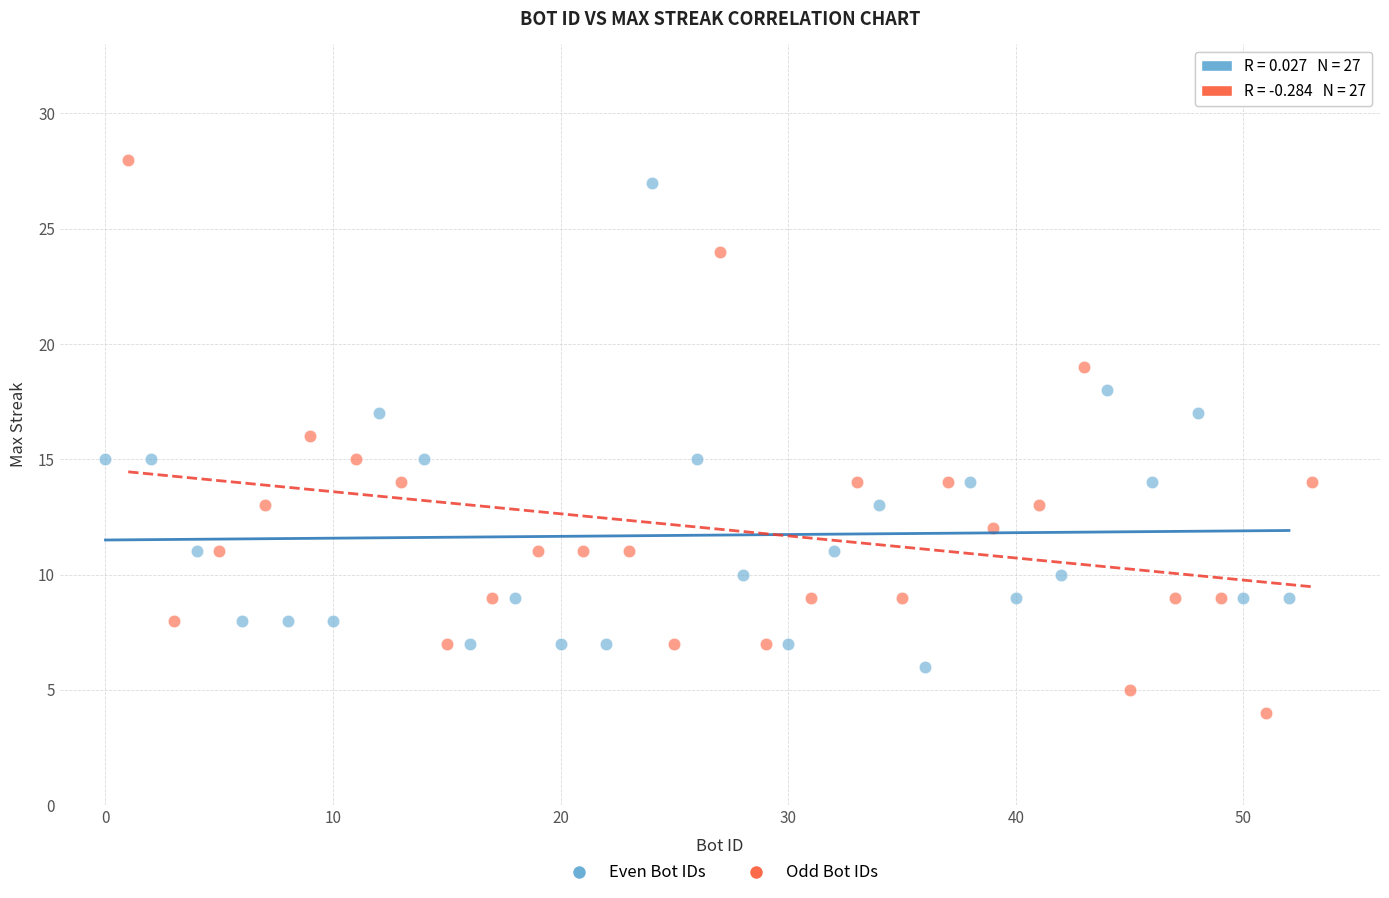

Which series contains the highest Y value?

Odd Bot IDs